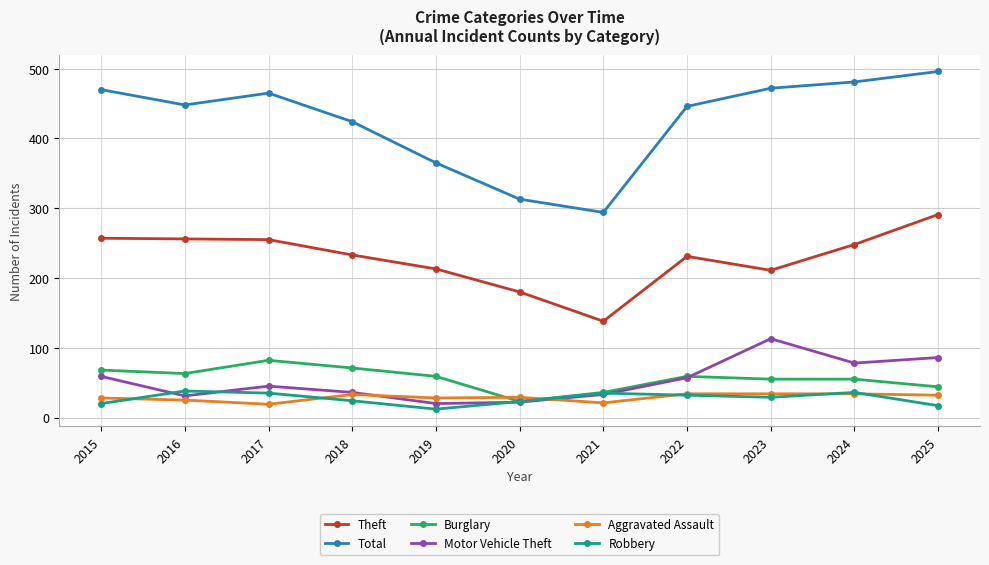

In Motor Vehicle Theft, how many points are higher than both neighbors (excluding endpoints)?

2